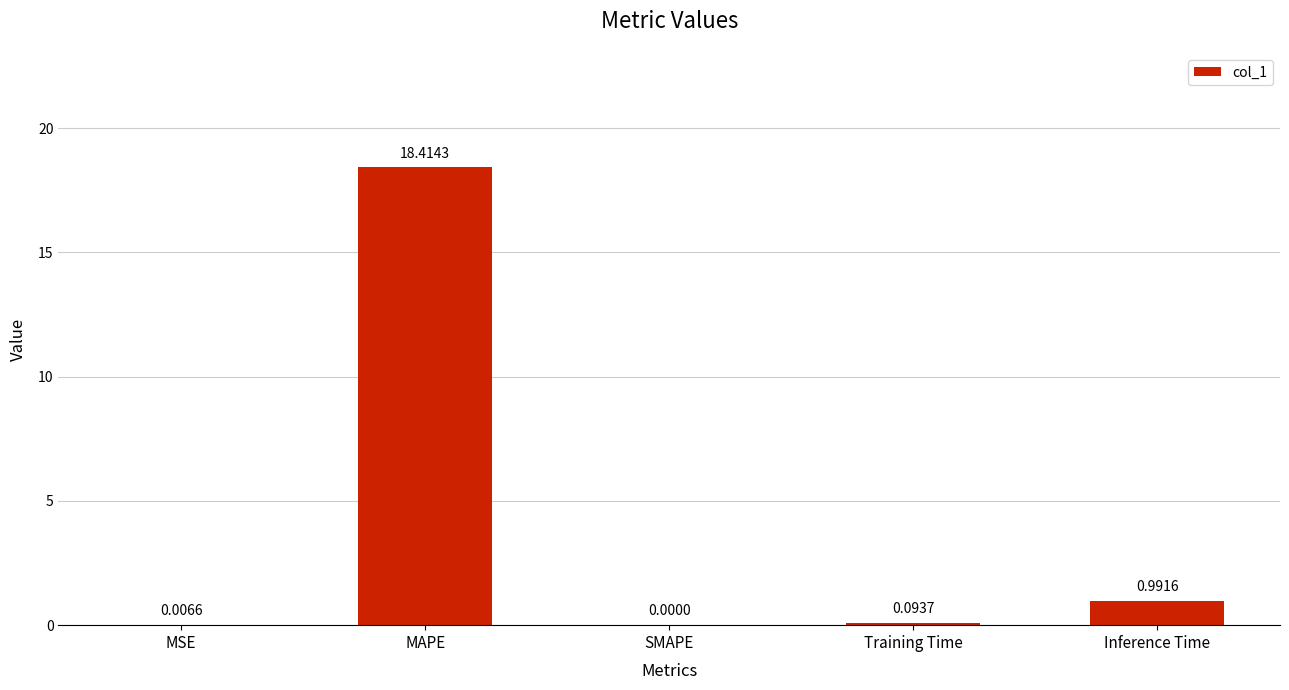

Which label corresponds to the largest value in the chart?

MAPE